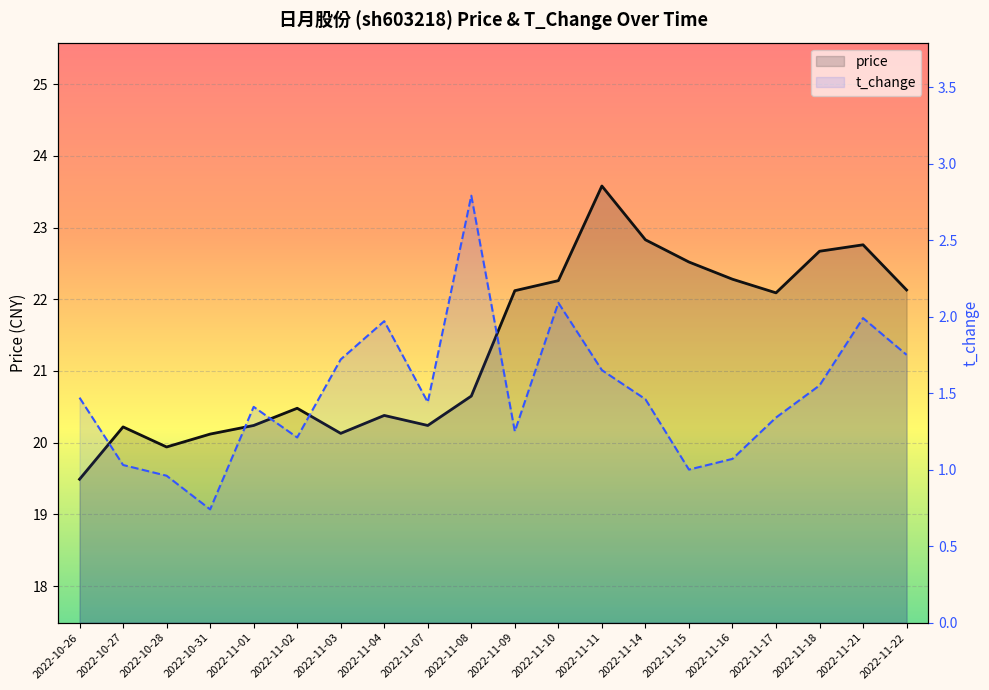

Reading left to right, transcribe all the data shown in this chart.

price: 19.5	20.2	19.9	20.1	20.2	20.5	20.1	20.4	20.2	20.6	22.1	22.3	23.6	22.8	22.5	22.3	22.1	22.7	22.8	22.1
t_change: 1.5	1.0	1.0	0.7	1.4	1.2	1.7	2.0	1.4	2.8	1.2	2.1	1.6	1.5	1.0	1.1	1.3	1.6	2.0	1.8